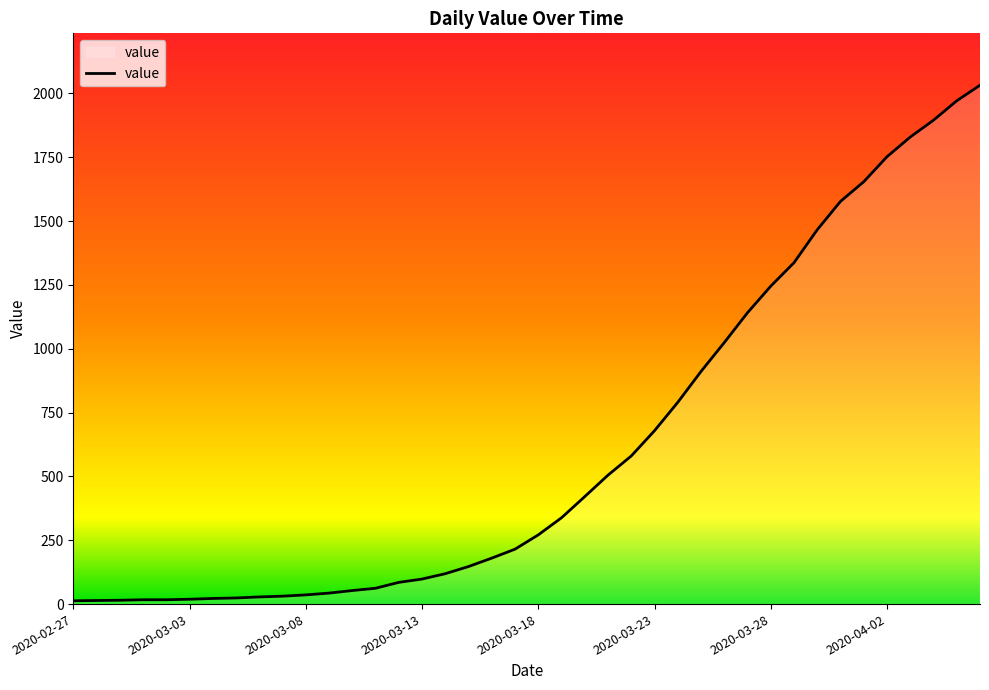

What is the maximum value shown in the chart?

2032